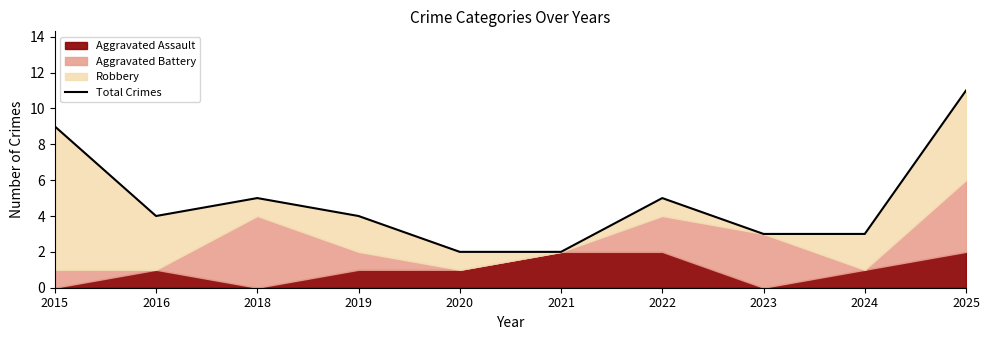

Where is the data nearest to the value 6?

2018